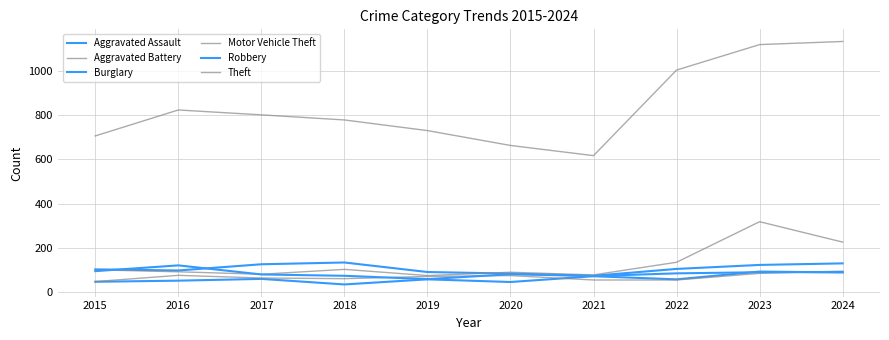

Reading left to right, transcribe all the data shown in this chart.

Aggravated Assault: 47	52	60	35	58	46	72	58	93	89
Aggravated Battery: 48	76	64	61	71	75	55	55	85	95
Burglary: 103	98	126	134	91	84	74	105	123	130
Motor Vehicle Theft: 101	92	81	103	75	90	78	135	318	226
Robbery: 95	121	80	74	59	81	73	85	90	91
Theft: 705	822	800	777	729	662	616	1002	1117	1131